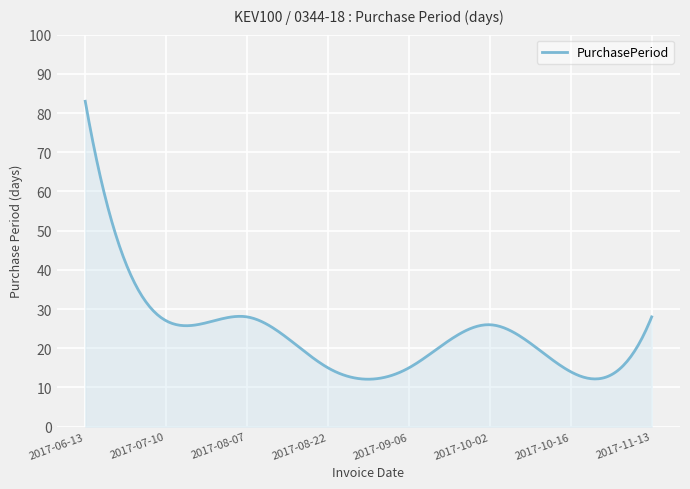

What is the difference between the maximum and minimum values?

70.9